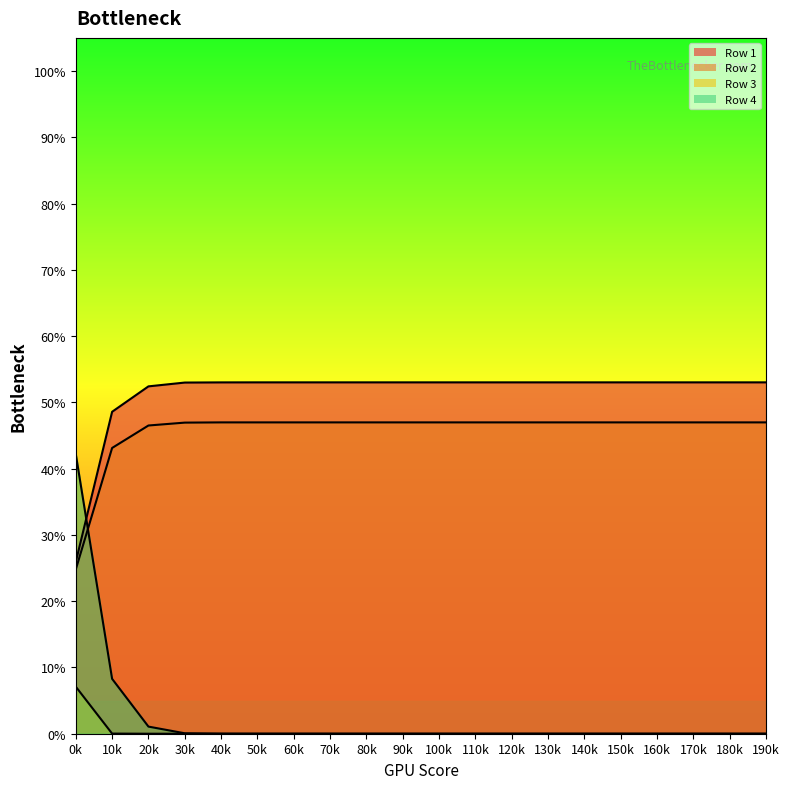

At how many categories does at least one series exceed 0?

20